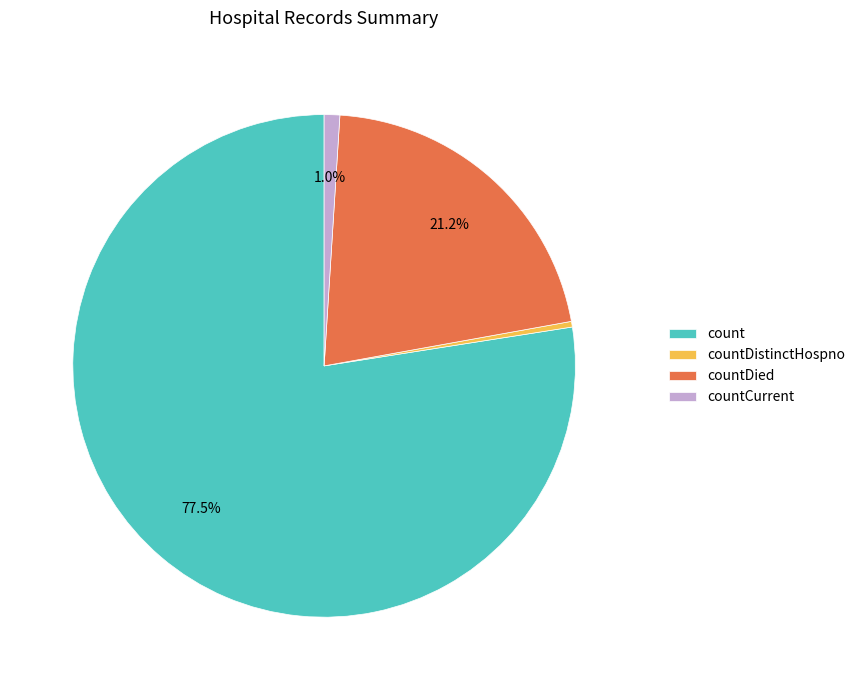

Is it true that countDied is 36% of the pie?

False